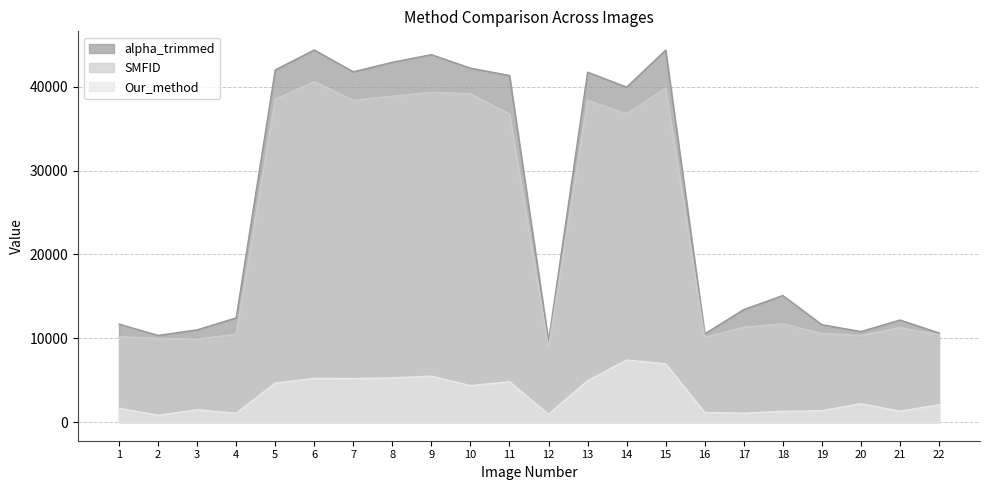

In SMFID, how many points are higher than both neighbors (excluding endpoints)?

6